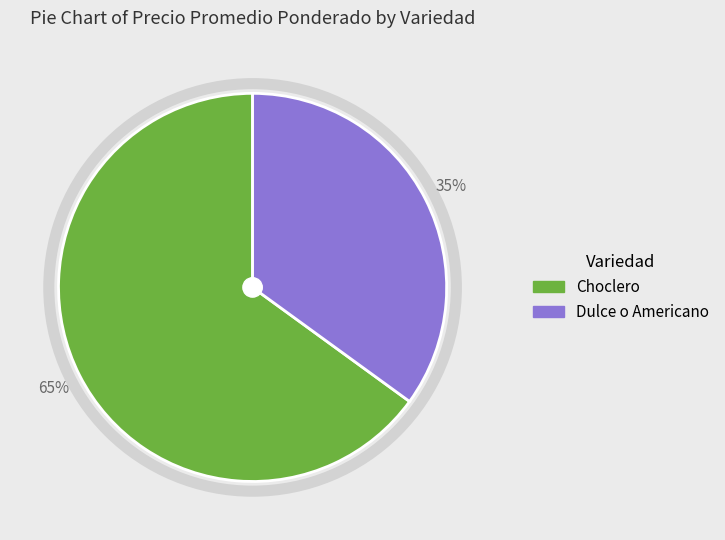

The Choclero slice represents 56% of the pie. True or false?

False